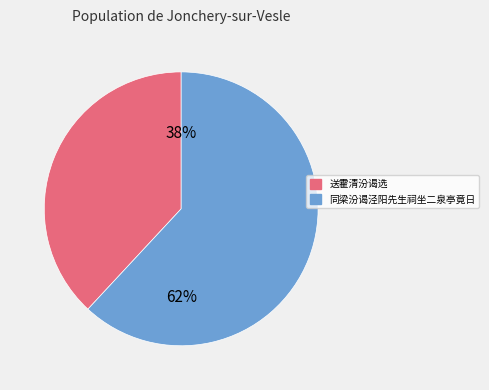

Between 送霍清汾谒选 and 同梁汾谒泾阳先生祠坐二泉亭竟日, which is larger?

同梁汾谒泾阳先生祠坐二泉亭竟日